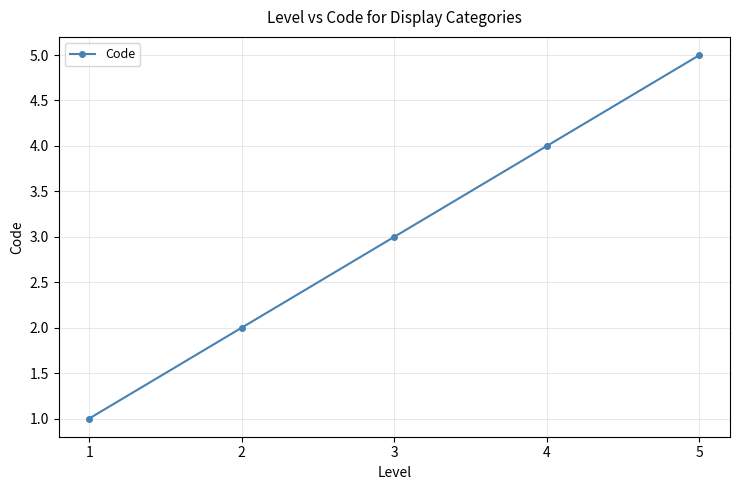

What is the average value?

3